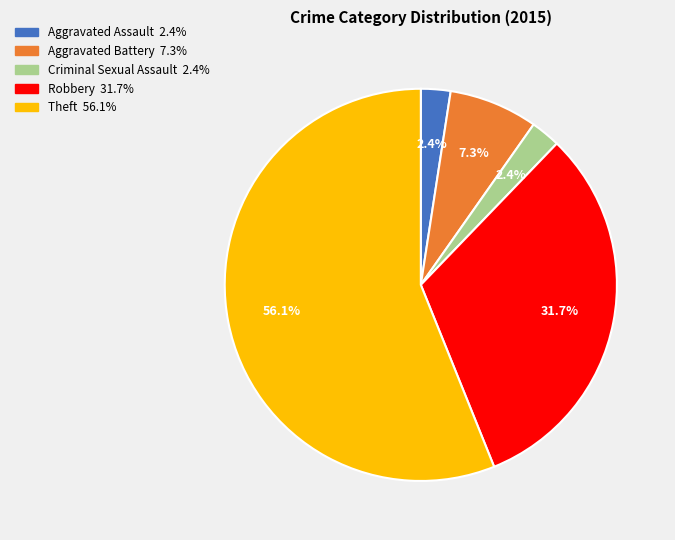

True or false: Aggravated Battery accounts for 7% of the total.

True